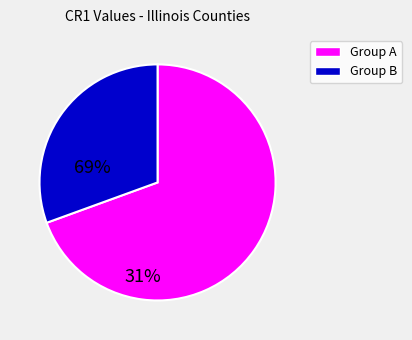

Is there any slice that represents more than half of the pie?

Yes